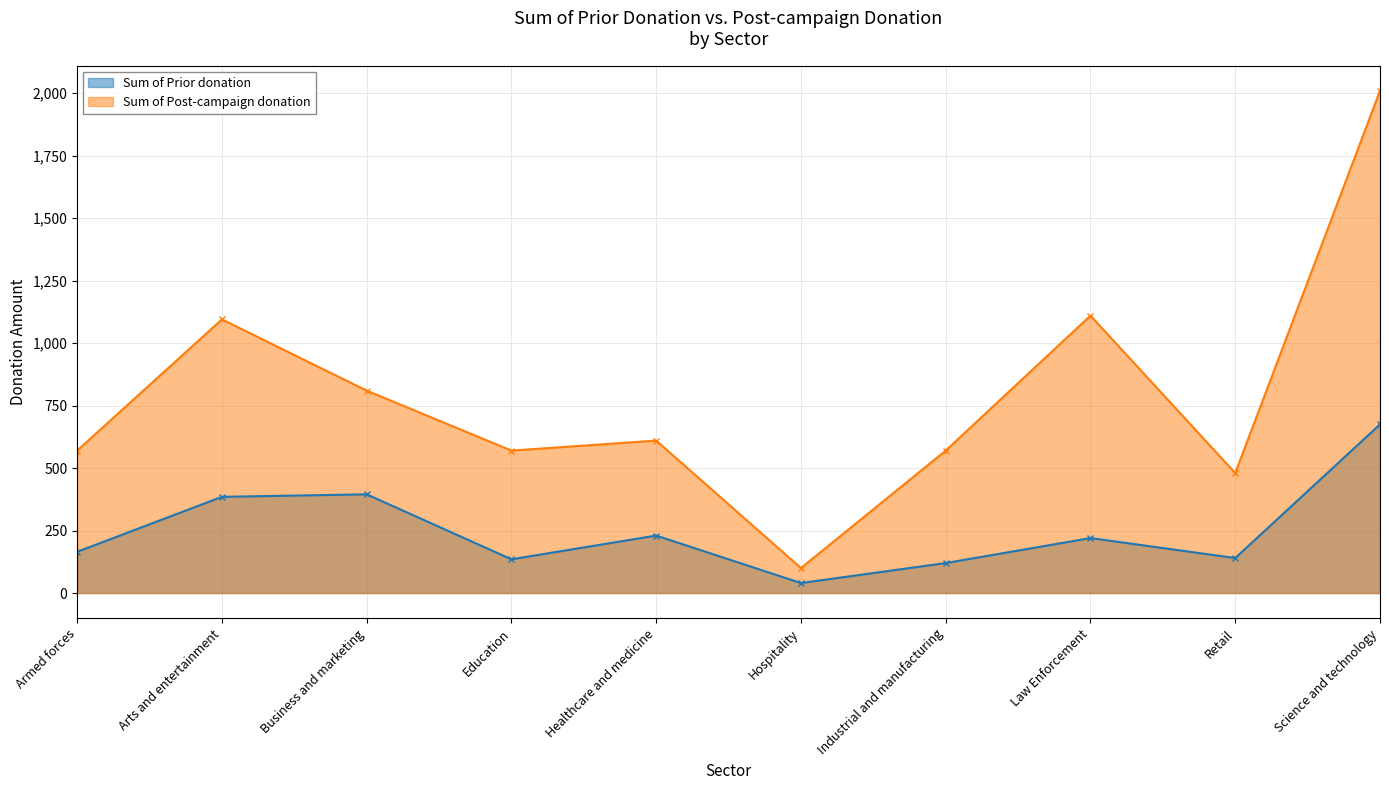

Count the number of data series in this chart.

2